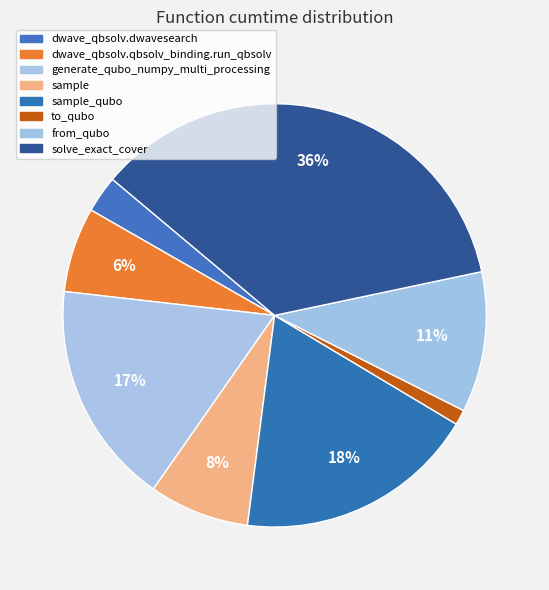

To the nearest percent, what percentage of the pie is generate_qubo_numpy_multi_processing?

17%